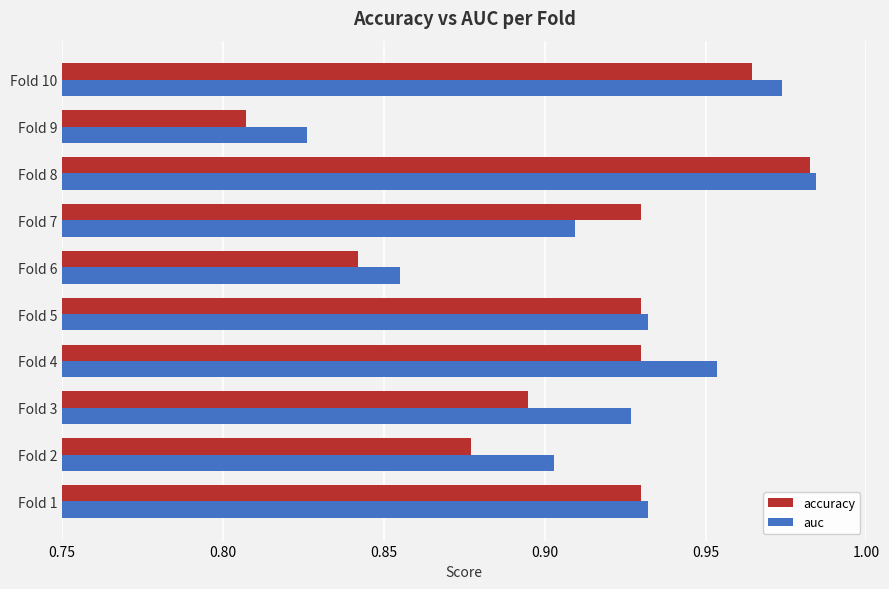

List the series in order of their overall mean, lowest first.

accuracy, auc